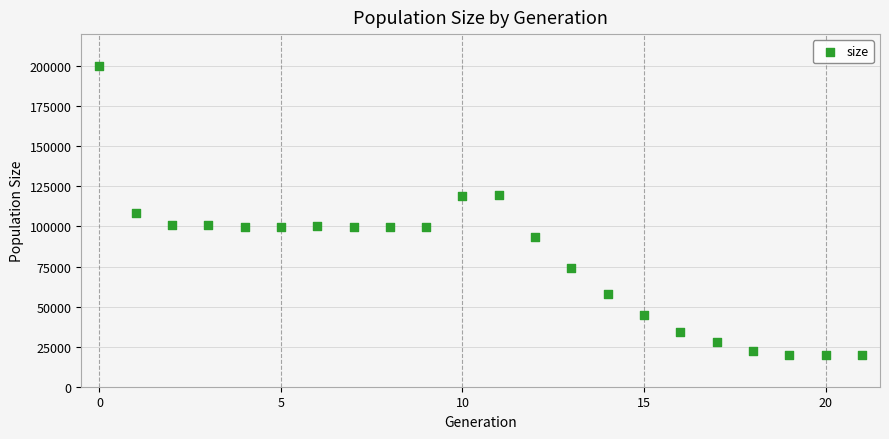

What is the range of Y values (max minus min)?

180391